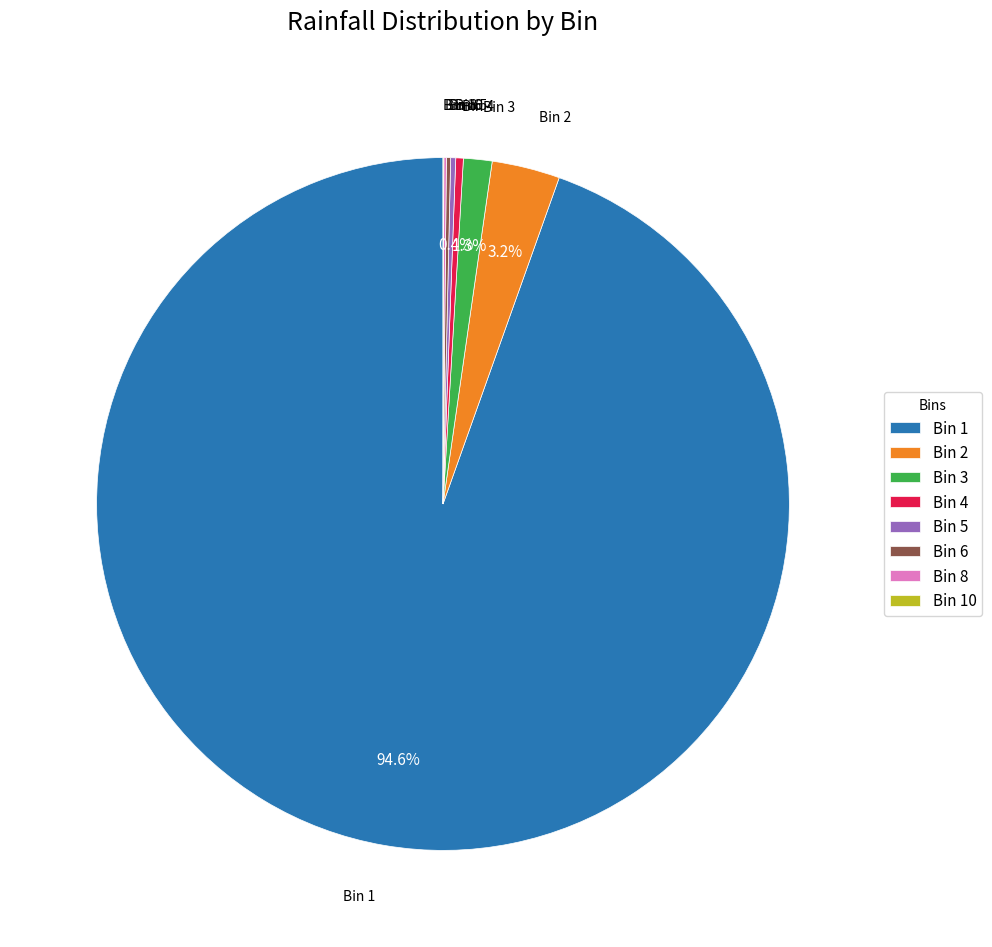

What is the majority slice?

Bin 1